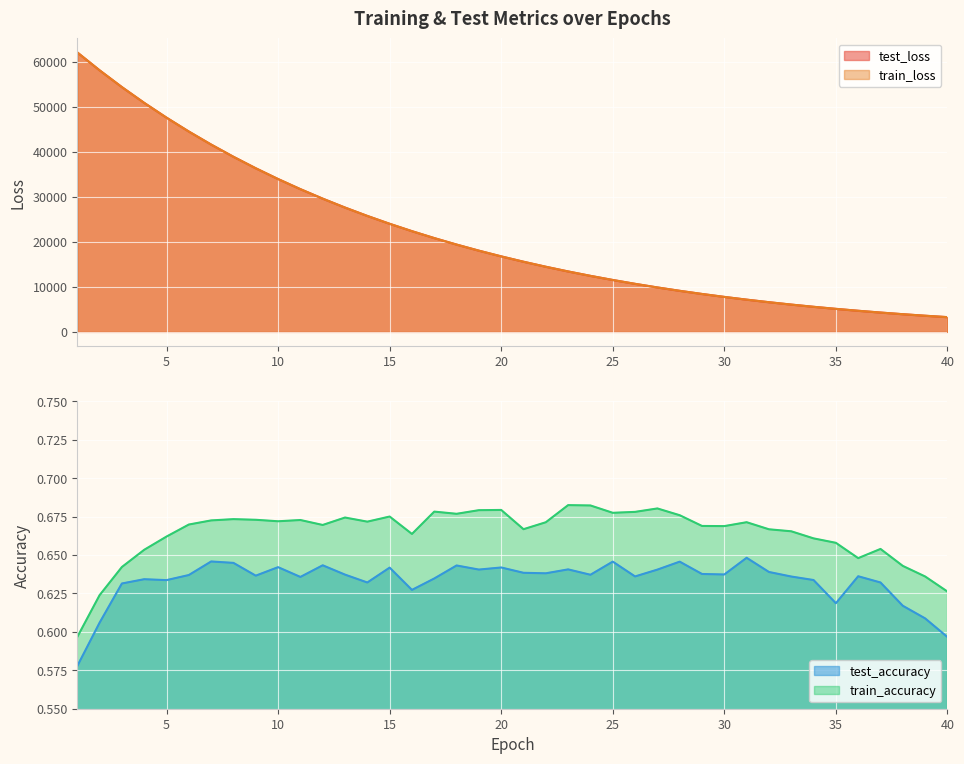

Is the value of train_accuracy at 40 greater than the value of train_loss at 17?

No